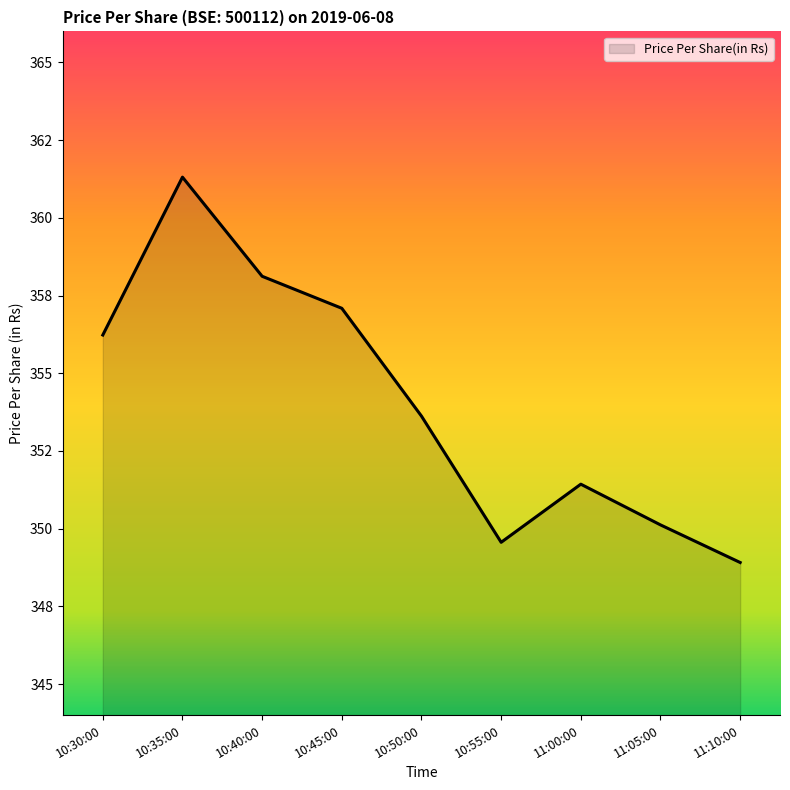

Is this an area chart (filled region under the line)?

Yes